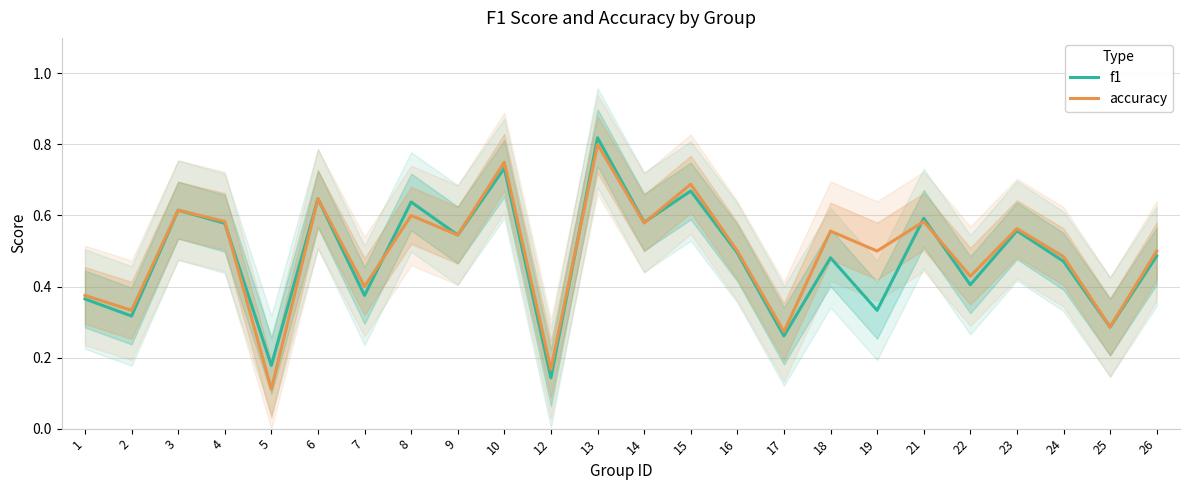

What is the difference between the second highest and minimum values in the f1 series?

0.6